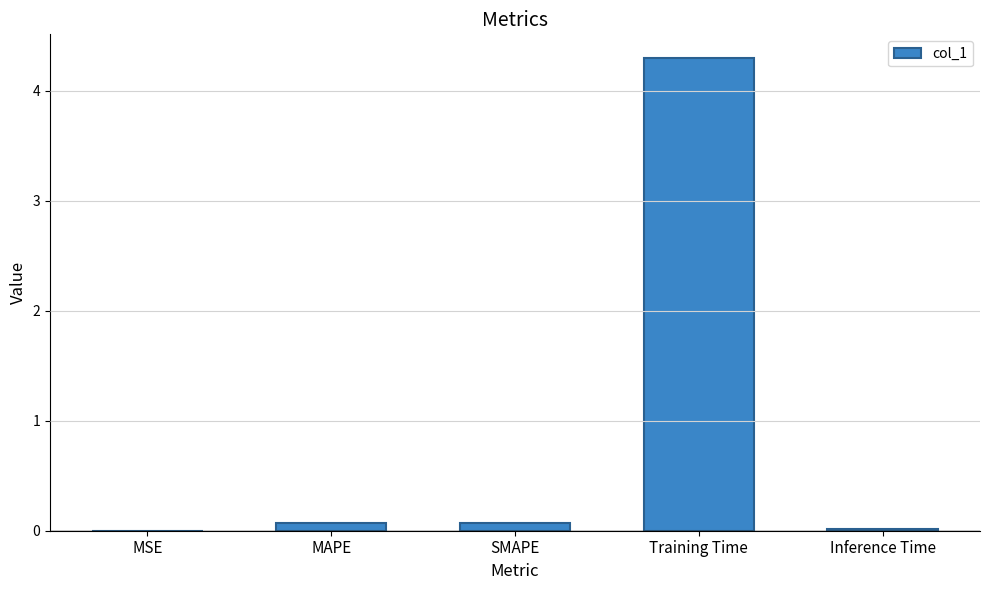

Which has a higher value, MSE or MAPE?

MAPE